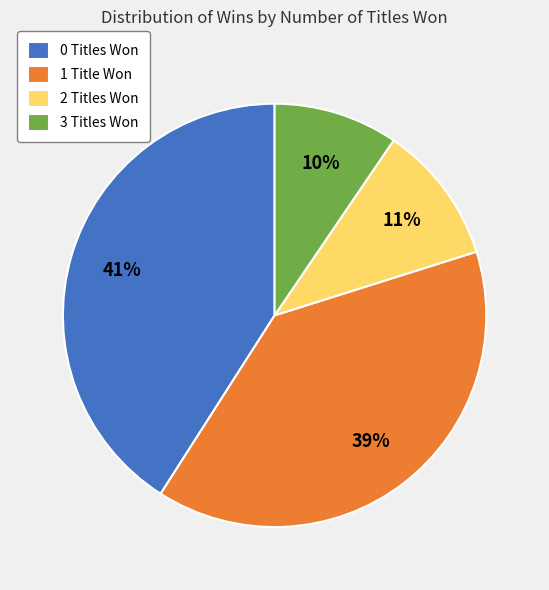

The 3 Titles Won slice represents 10% of the pie. True or false?

True